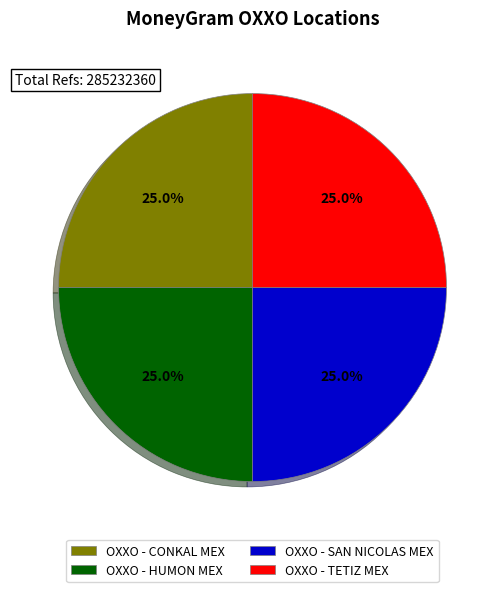

The OXXO - CONKAL MEX slice represents 36% of the pie. True or false?

False